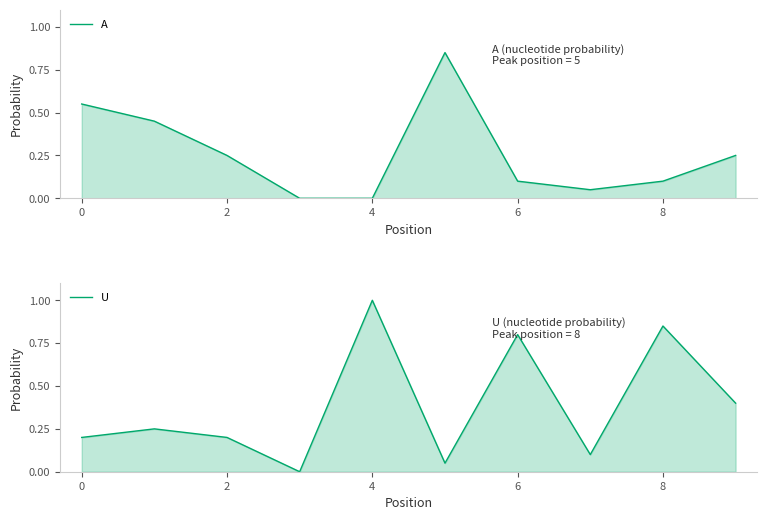

Count the number of data series in this chart.

2